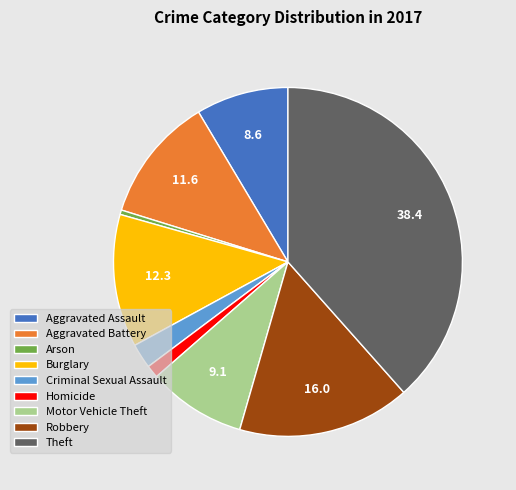

Does any single category account for the majority?

No